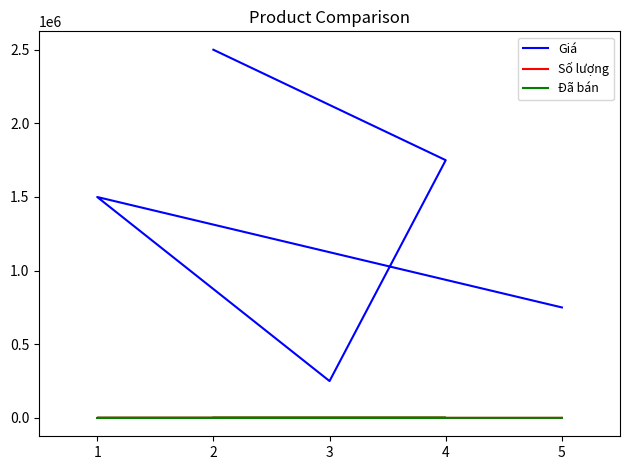

Count the number of categories in the chart.

5